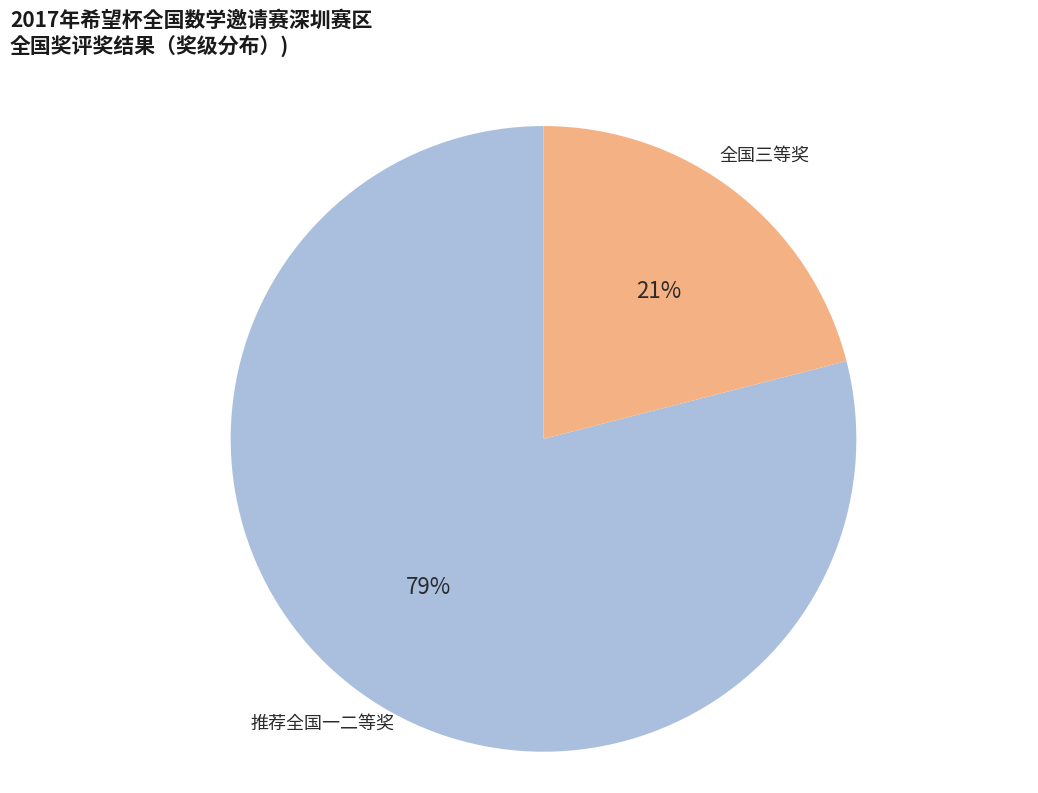

What is the majority slice?

推荐全国一二等奖